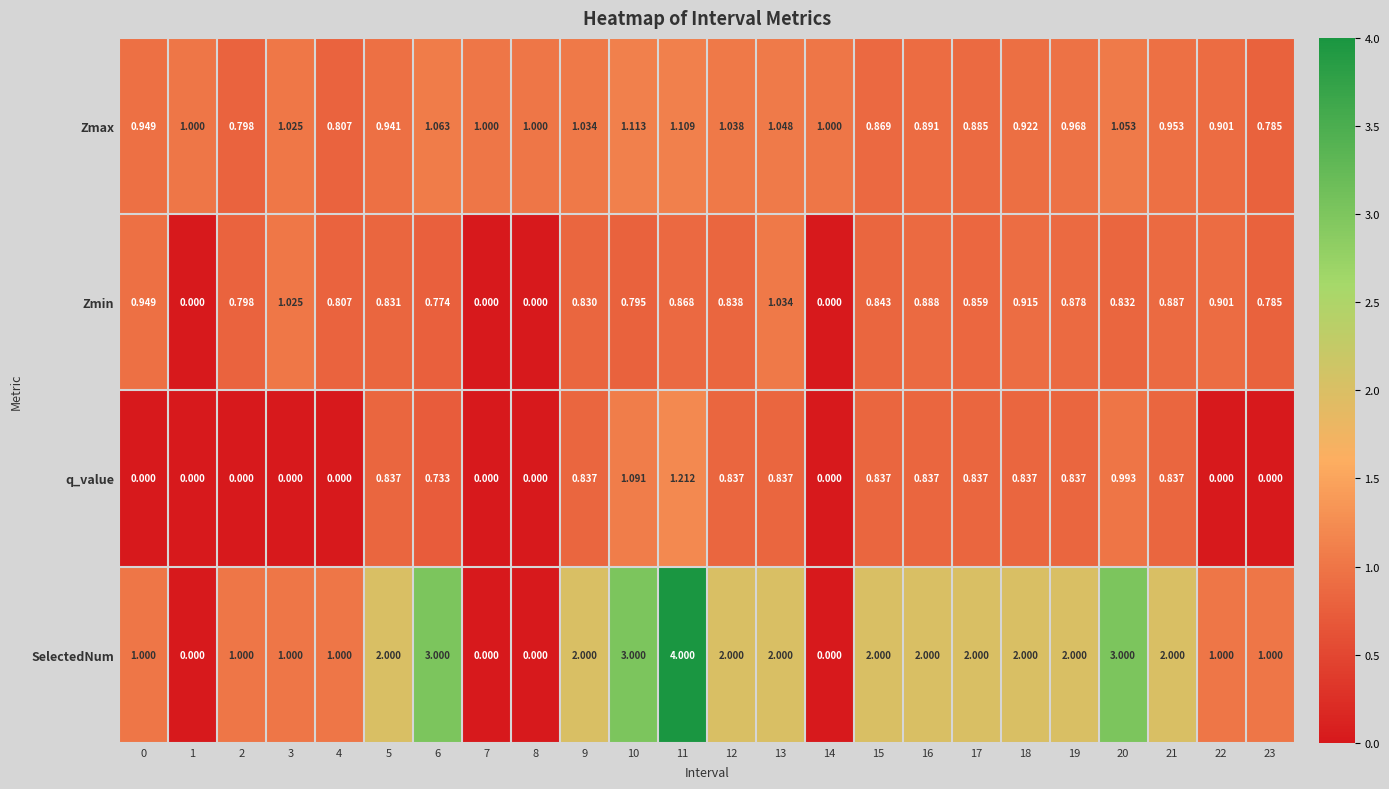

At 5, list the series in order from smallest to largest.

Zmin, q_value, Zmax, SelectedNum